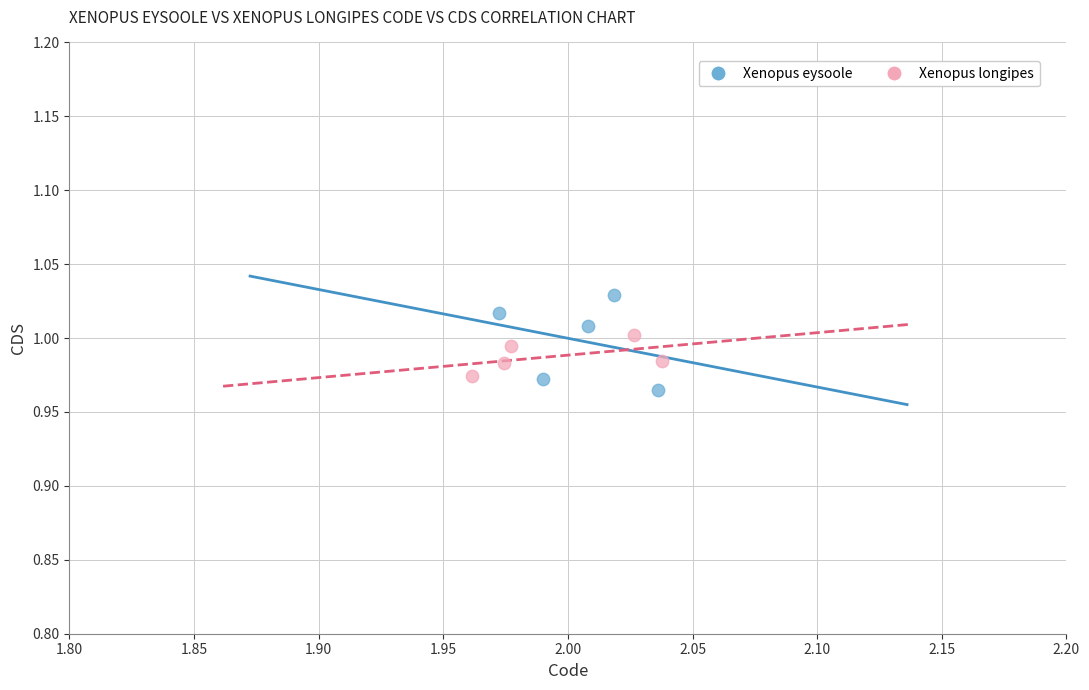

Which series contains the highest Y value?

Xenopus eysoole